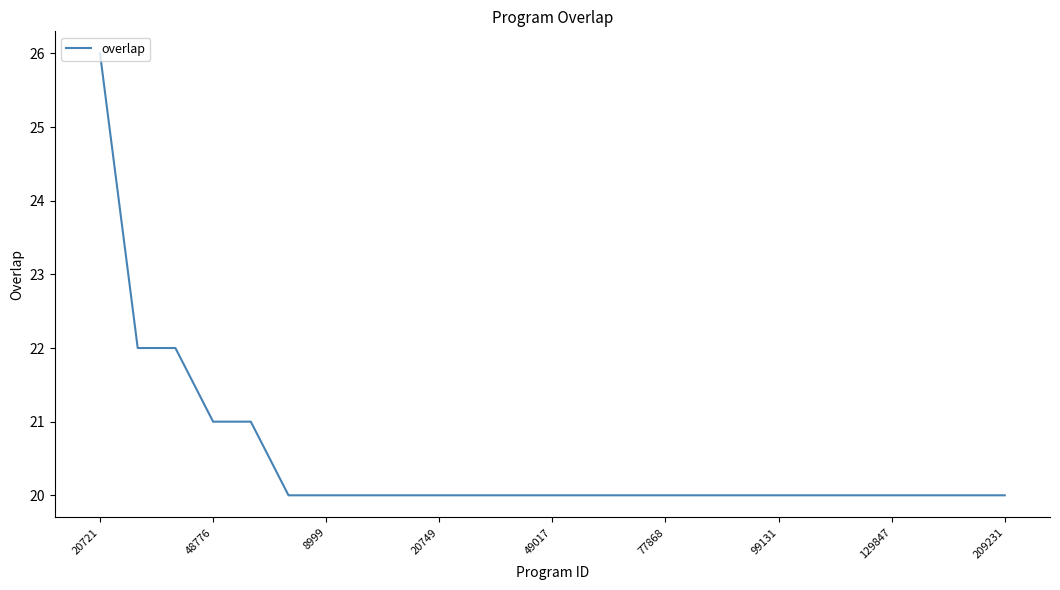

What is the maximum value shown in the chart?

26